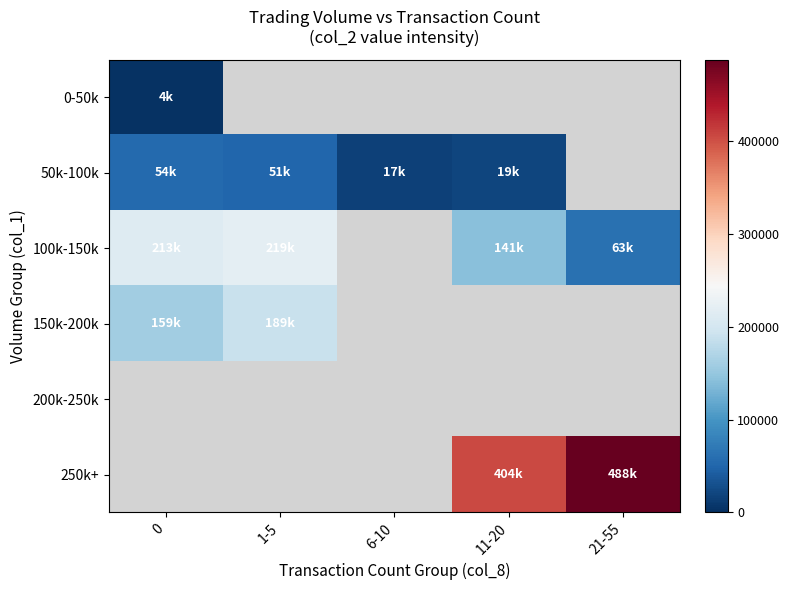

Which has a higher value, 6-10 or 21-55?

21-55